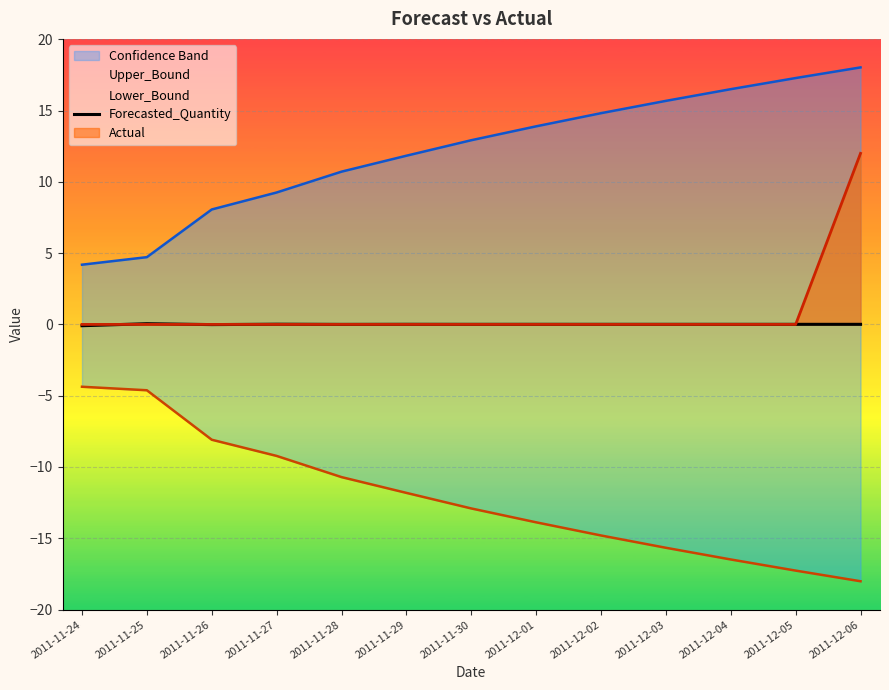

How many positive values are there?

11